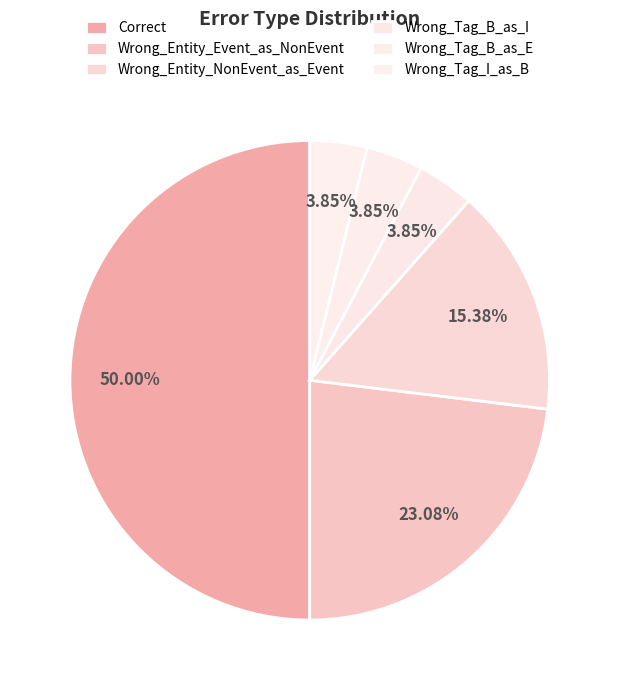

What percentage is NOT represented by Wrong_Tag_B_as_I?

96.2%